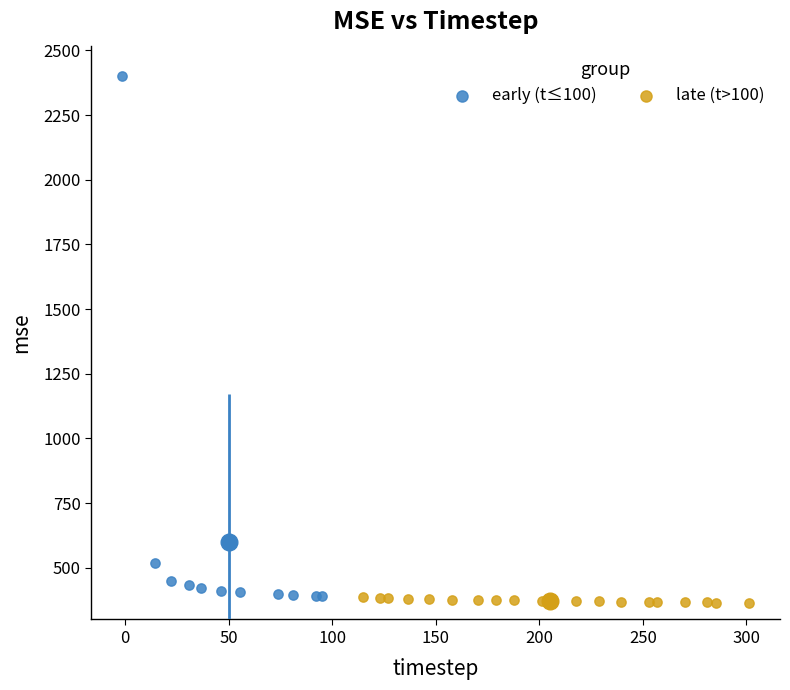

What are all the series names shown in the legend?

early (t≤100), late (t>100)